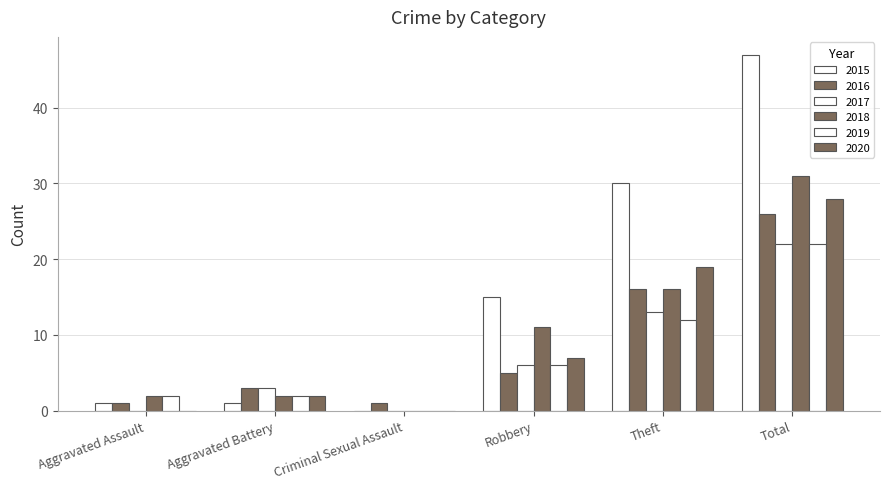

The value of 2017 at Theft is 13. True or false?

True